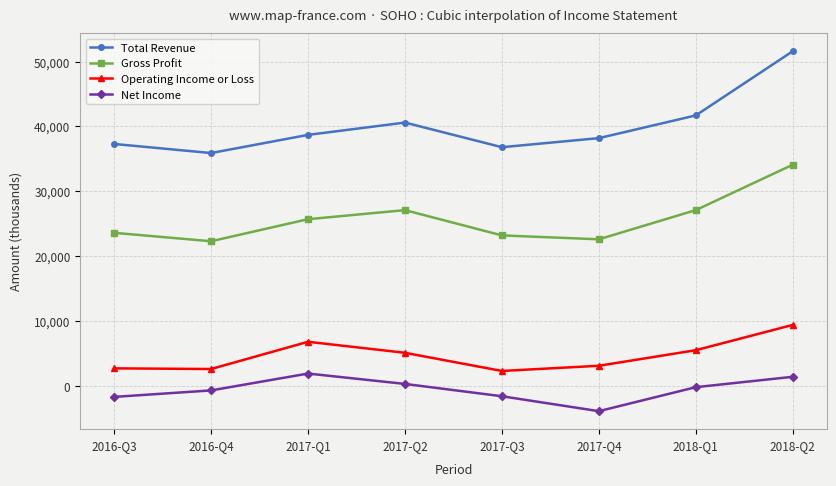

What is the label of the 3rd point from the left?

2017-Q1